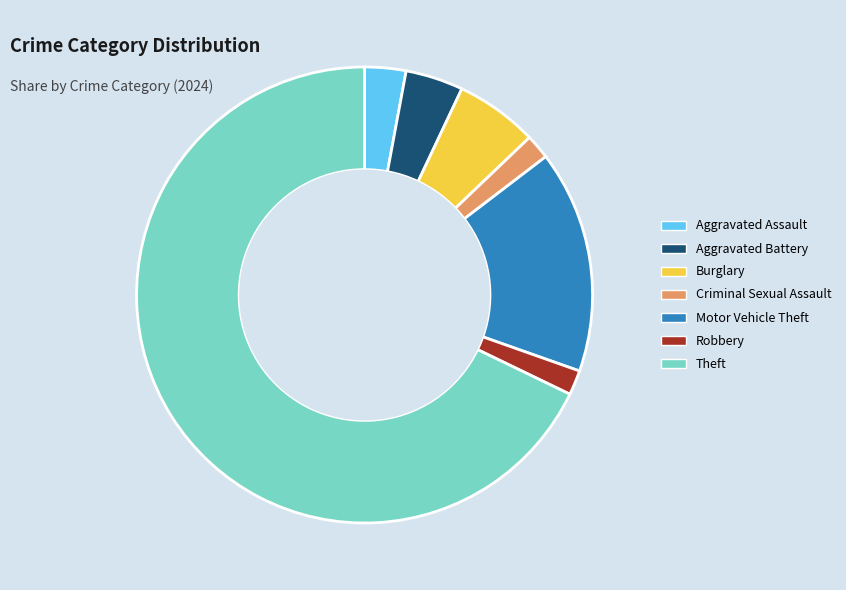

How many segments does this pie chart have?

7